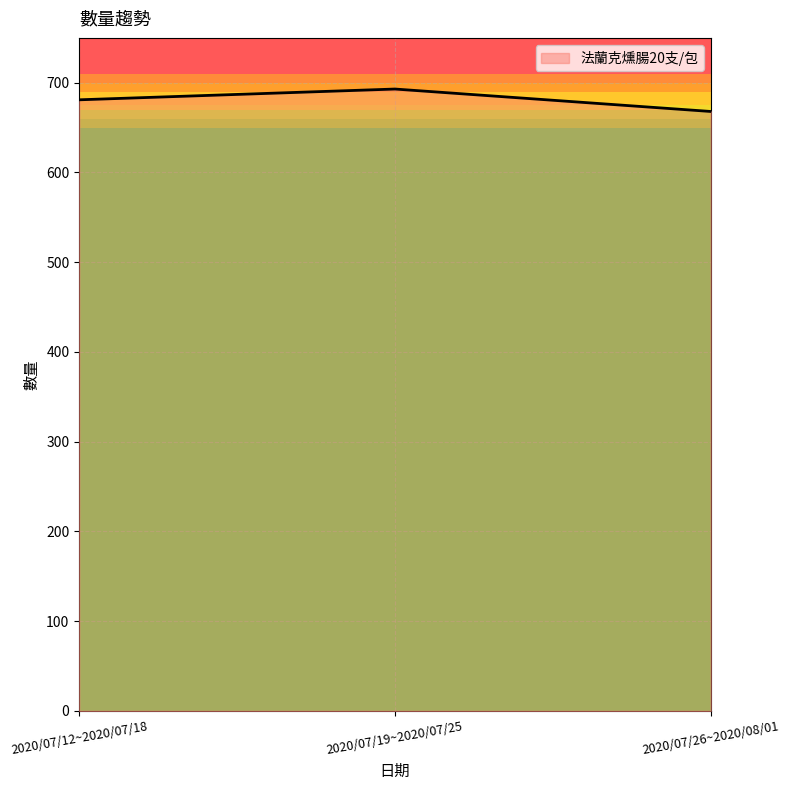

What is the sum of the values at 2020/07/12~2020/07/18 and 2020/07/26~2020/08/01?

1349